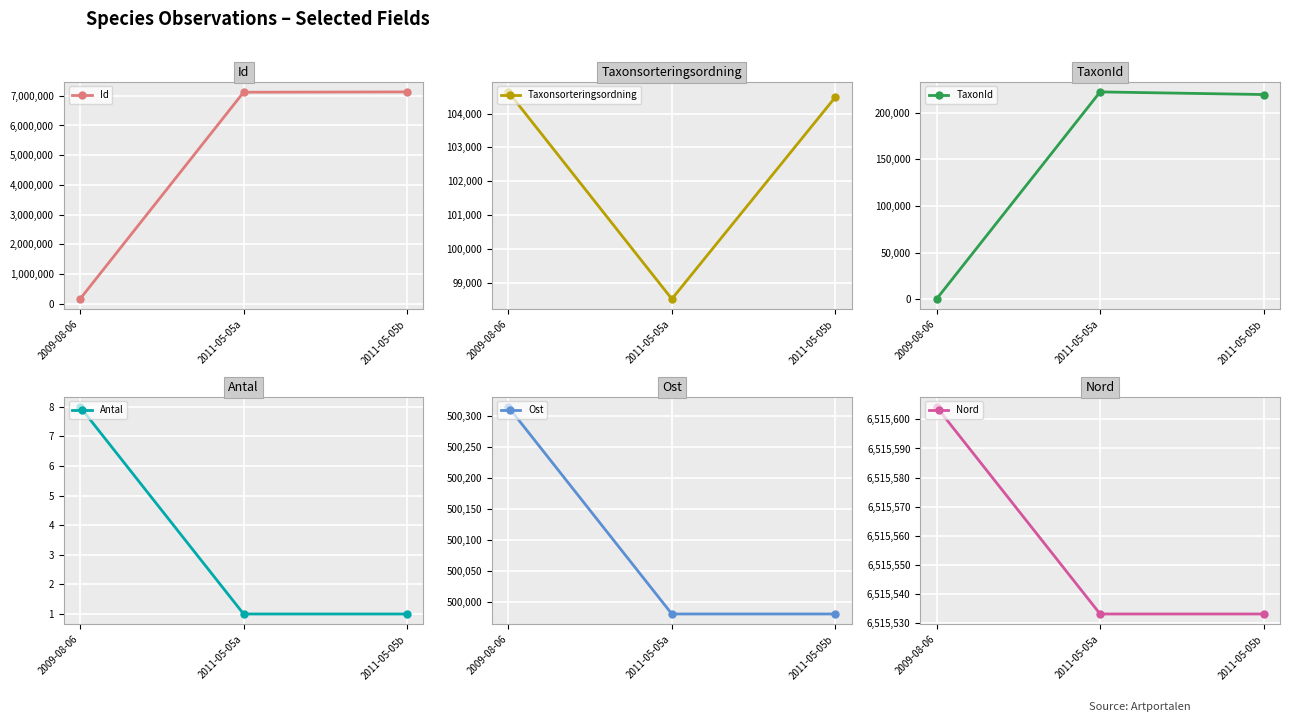

Where is Ost nearest to the value 500147?

2011-05-05a